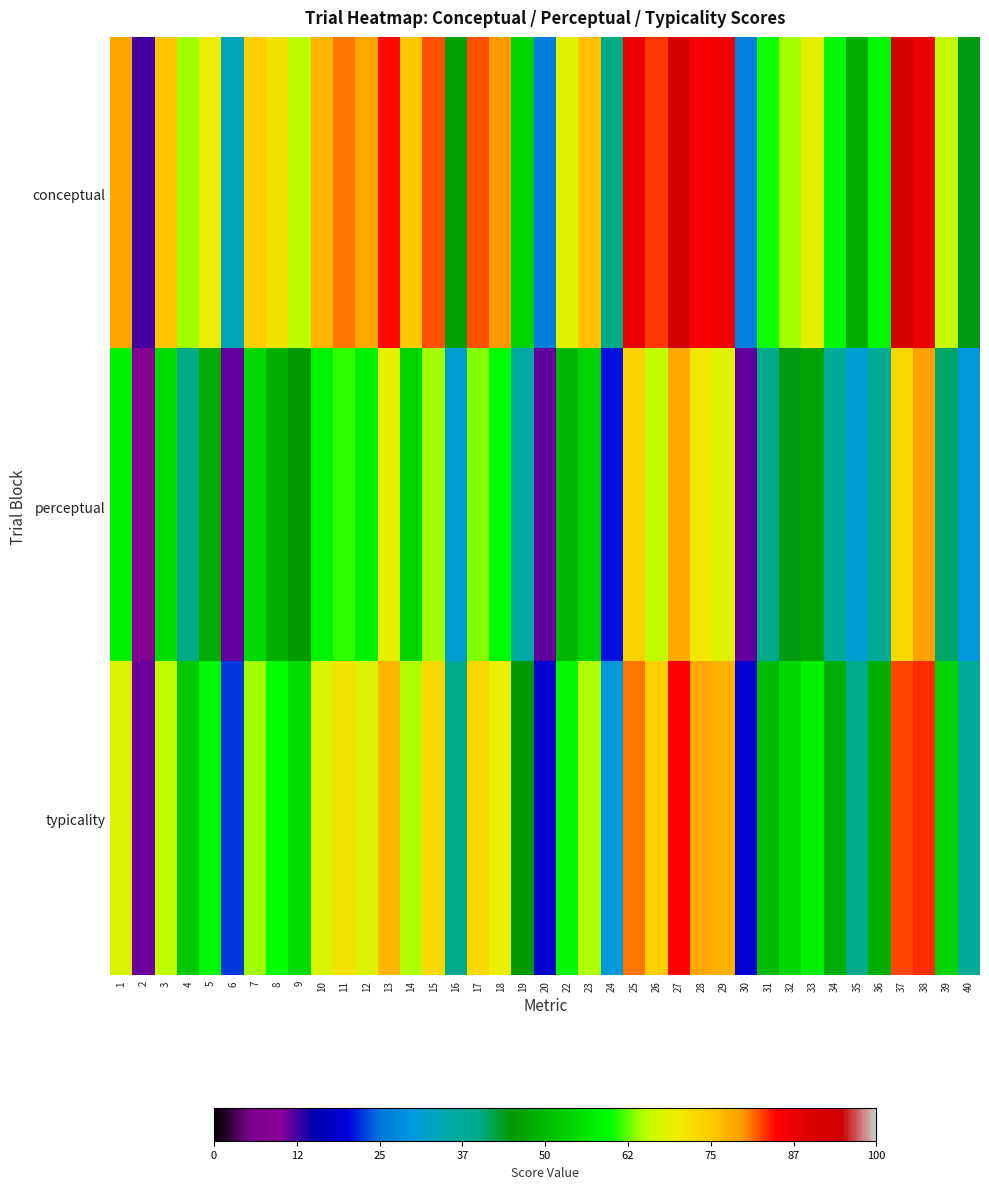

Reading right to left, transcribe all the data shown in this chart.

conceptual: 40=44.5	39=65.9	38=87.9	37=92.1	36=58.6	35=48.1	34=59.1	33=69.4	32=64.3	31=60.5	30=26.3	29=86.5	28=85.9	27=92.0	26=82.9	25=88.2	24=40.0	23=76.1	22=68.5	20=26.0	19=53.9	18=79.9	17=82.2	16=46.4	15=82.2	14=75.2	13=84.6	12=78.5	11=81.1	10=77.1	9=65.0	8=71.7	7=74.2	6=33.4	5=69.9	4=64.2	3=75.7	2=12.9	1=78.7
perceptual: 40=30.1	39=41.2	38=79.0	37=73.0	36=38.2	35=30.9	34=37.6	33=46.6	32=44.1	31=39.7	30=11.5	29=68.4	28=70.7	27=78.2	26=65.5	25=74.1	24=20.9	23=53.5	22=49.2	20=11.7	19=36.0	18=59.8	17=63.5	16=31.3	15=64.1	14=53.8	13=69.5	12=58.1	11=61.3	10=58.4	9=45.0	8=48.4	7=54.3	6=11.4	5=48.0	4=40.1	3=54.9	2=9.2	1=57.9
typicality: 40=37.3	39=53.6	38=83.4	37=82.5	36=48.4	35=39.5	34=48.3	33=58.0	32=54.2	31=50.1	30=18.9	29=77.4	28=78.3	27=85.1	26=74.2	25=81.1	24=30.5	23=64.8	22=58.9	20=18.8	19=44.9	18=69.9	17=72.9	16=38.9	15=73.2	14=64.5	13=77.1	12=68.3	11=71.2	10=67.8	9=55.0	8=60.1	7=64.3	6=22.4	5=59.0	4=52.2	3=65.3	2=11.1	1=68.3